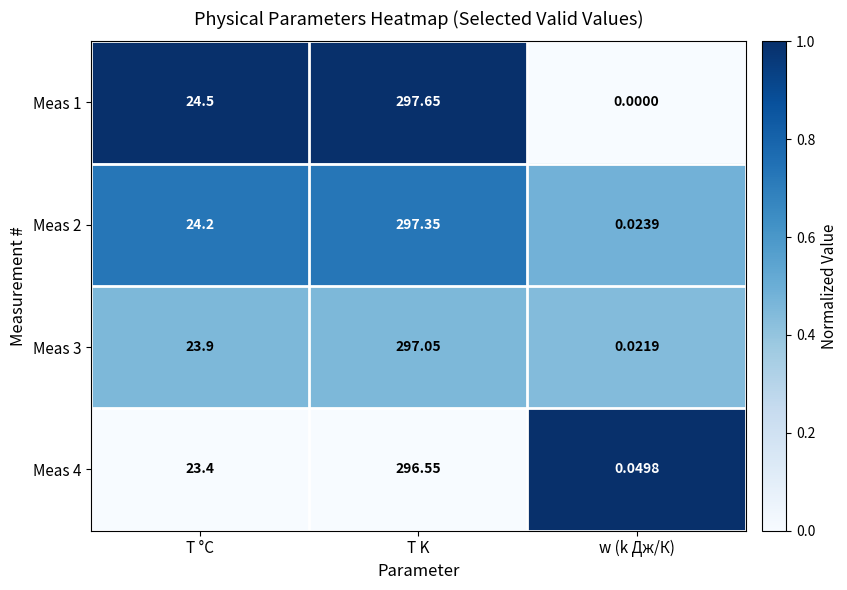

Rank the categories by Meas 1 value from highest to lowest.

T K, T °C, w (k Дж/К)